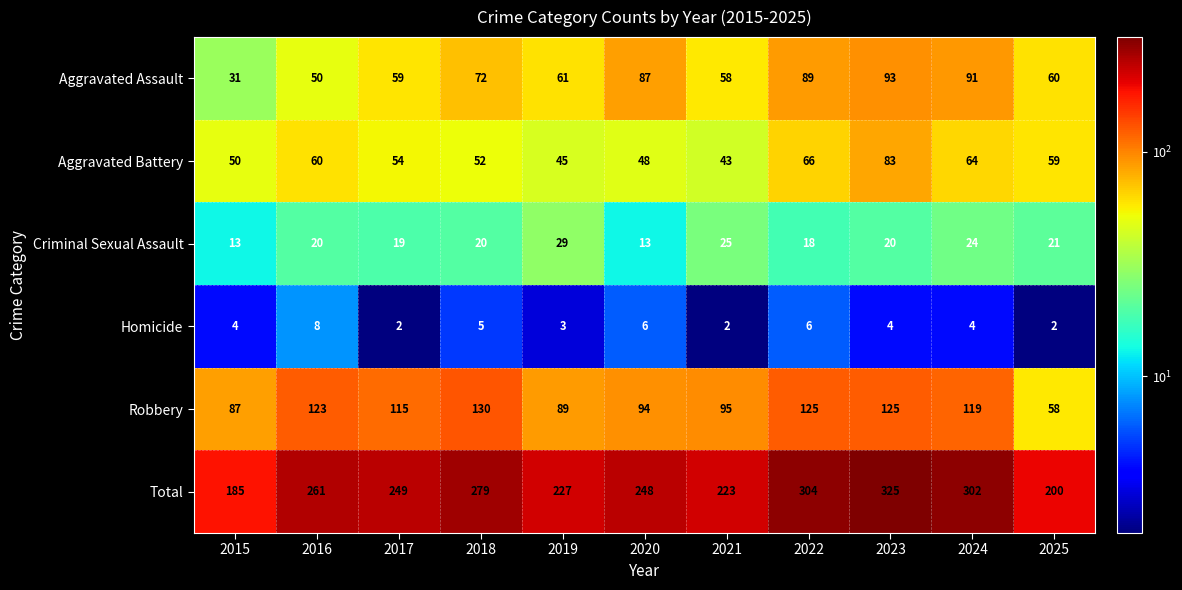

At which category is the sum across all series the highest?

2023